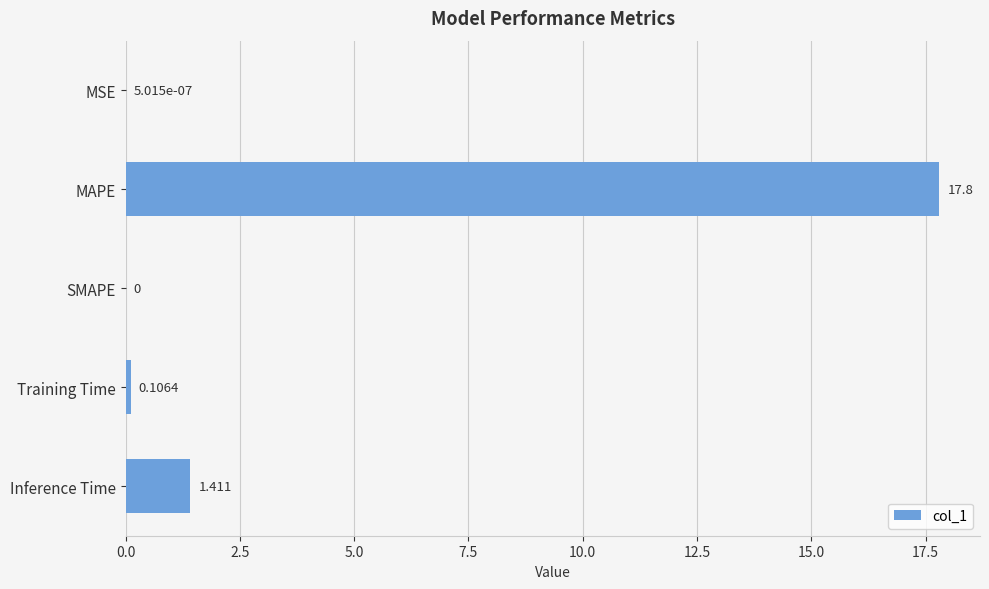

Between MAPE and Training Time, which is larger?

MAPE